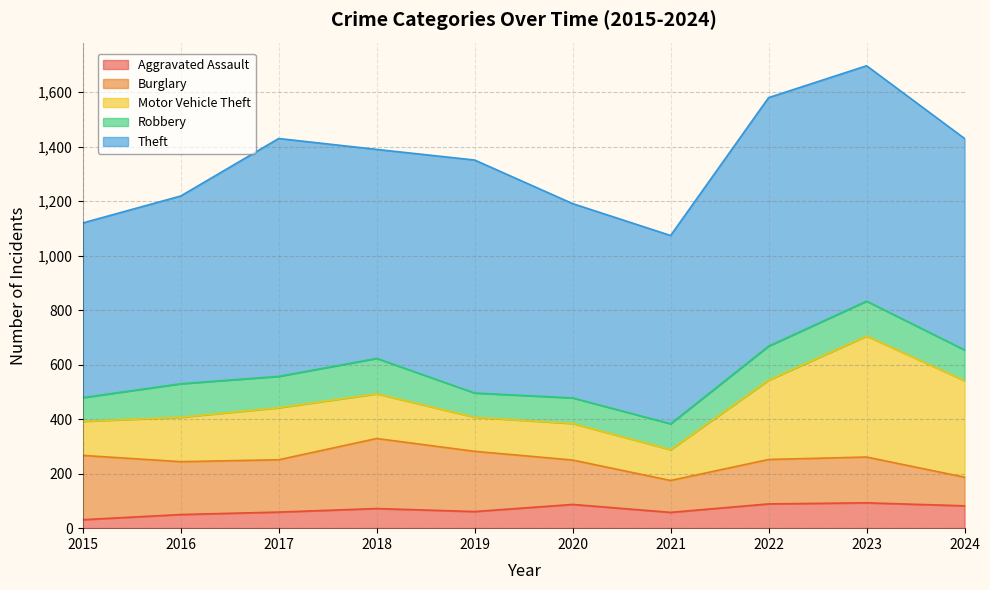

What is the approximate value of Theft at 2019?

855